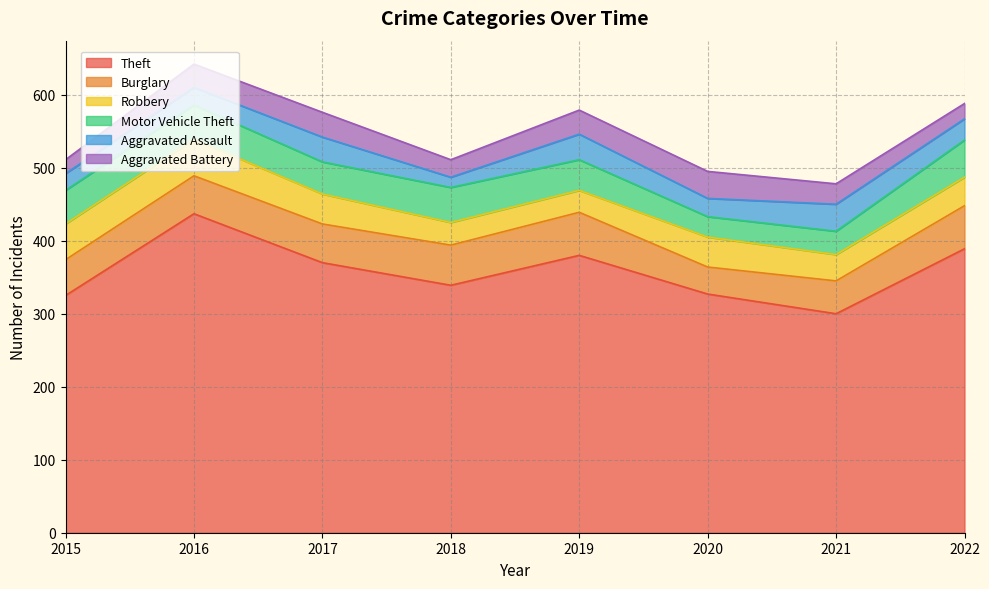

List the series in order of their peak value, lowest first.

Aggravated Assault, Aggravated Battery, Robbery, Motor Vehicle Theft, Burglary, Theft